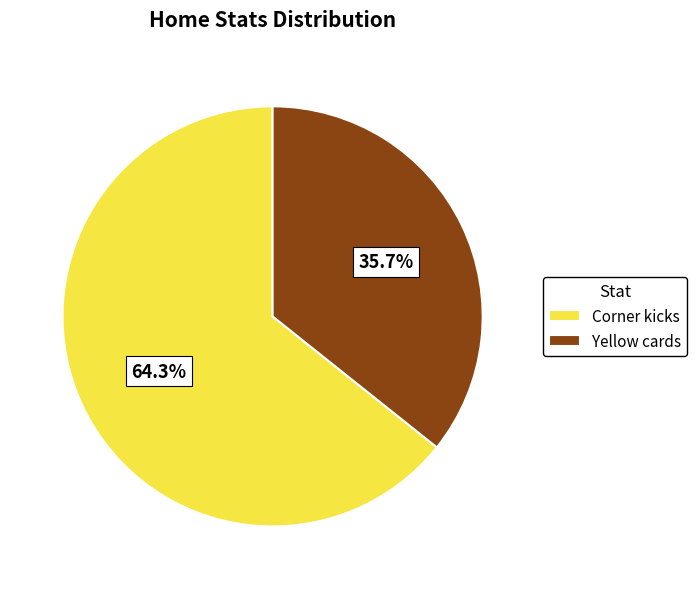

How many segments does this pie chart have?

2